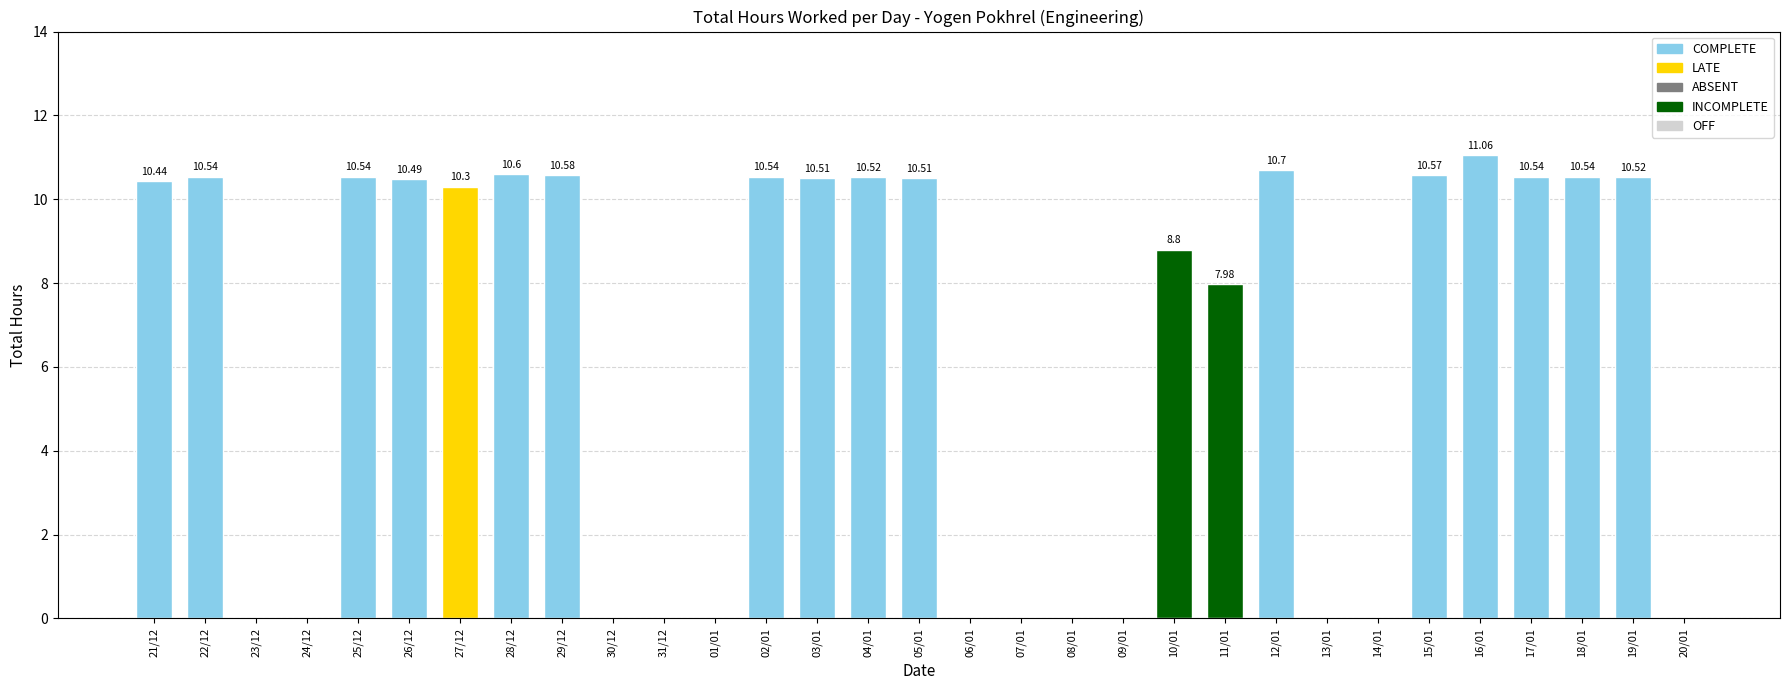

True or false: the data shows -6.7 at 08/01.

False